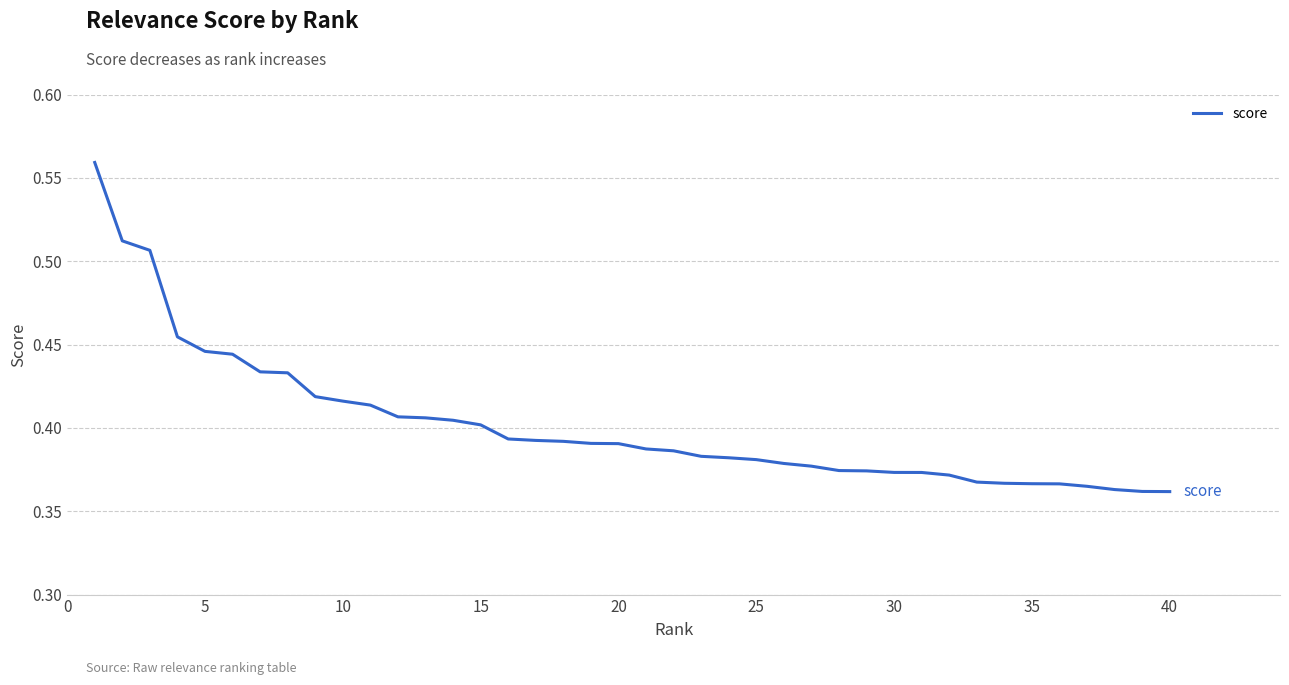

How many lines are shown in the chart?

1